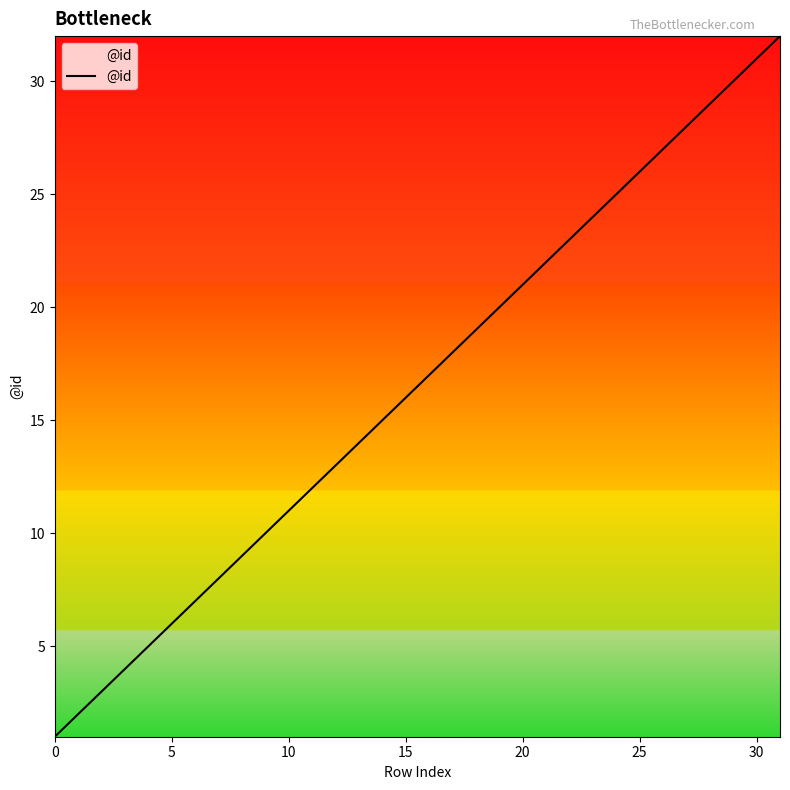

What is the greatest value displayed?

32